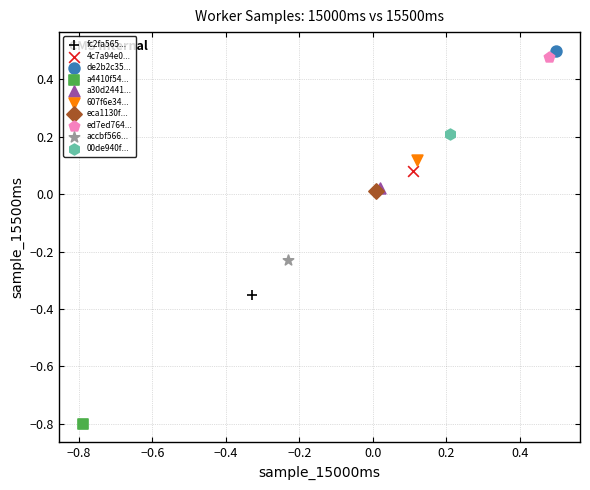

What are all the series names shown in the legend?

fc2fa565..., 4c7a94e0..., de2b2c35..., a4410f54..., a30d2441..., 607f6e34..., eca1130f..., ed7ed764..., accbf566..., 00de940f...